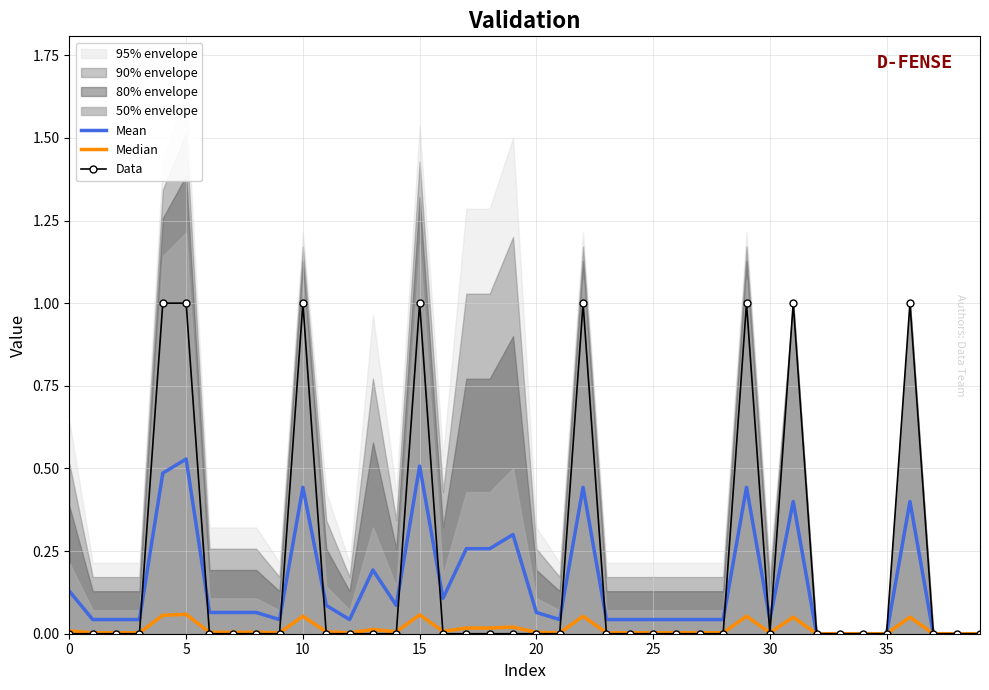

Is the value of Mean at 26 greater than the value of Data at 25?

No